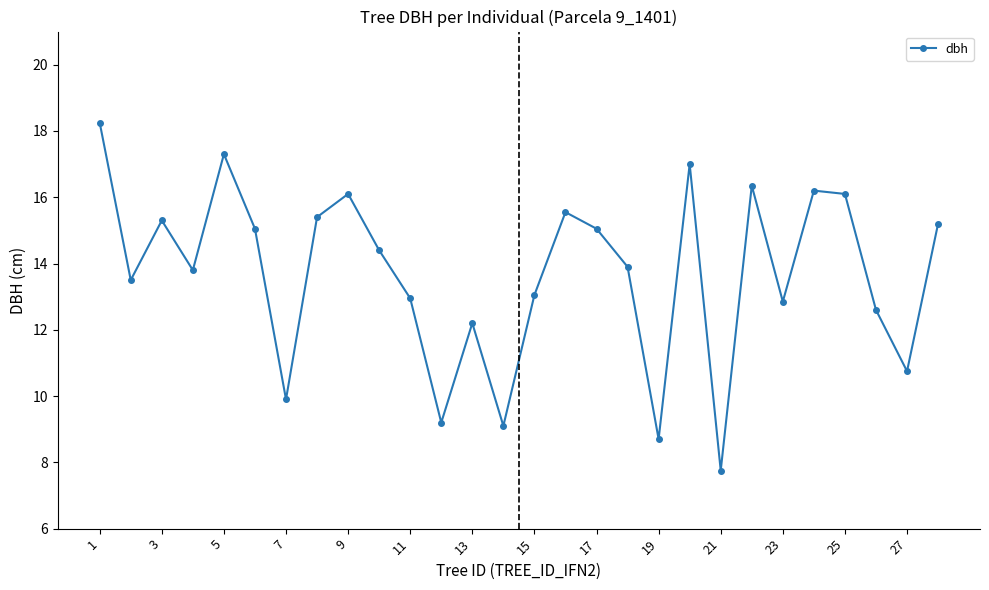

What is the sum of all values?

383.5